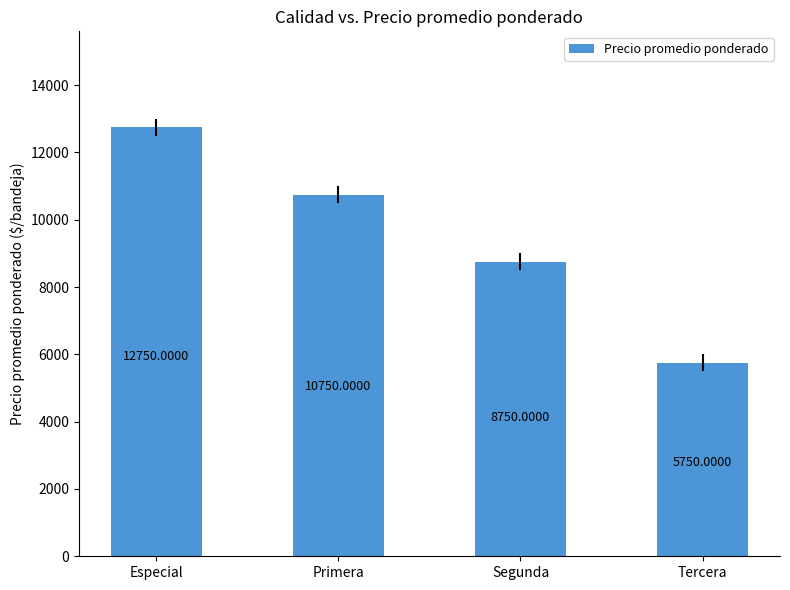

The chart shows a value of 9080 at Tercera. True or false?

False